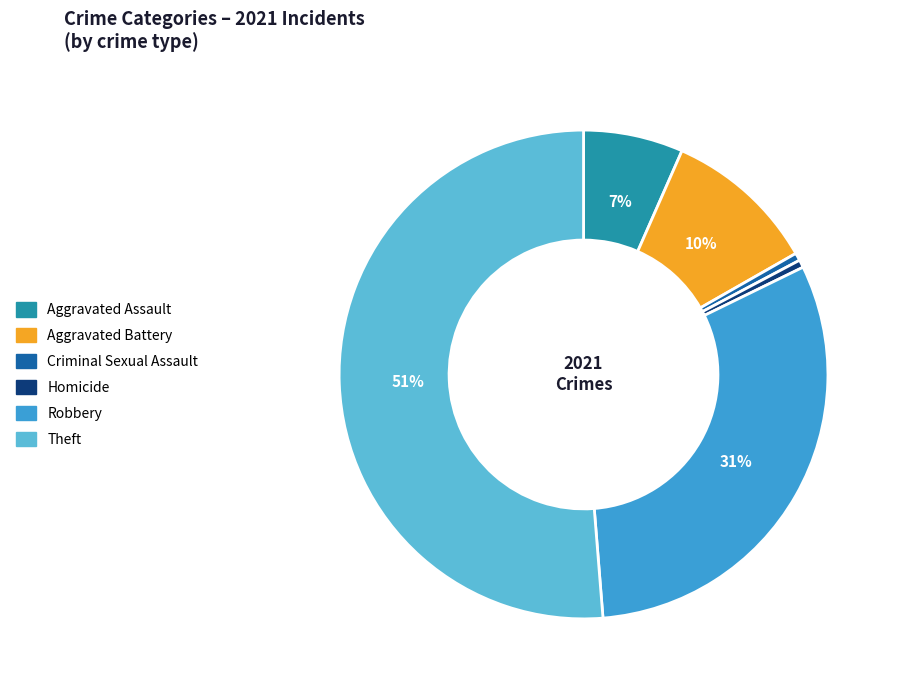

Is it true that Aggravated Assault is 7% of the pie?

True